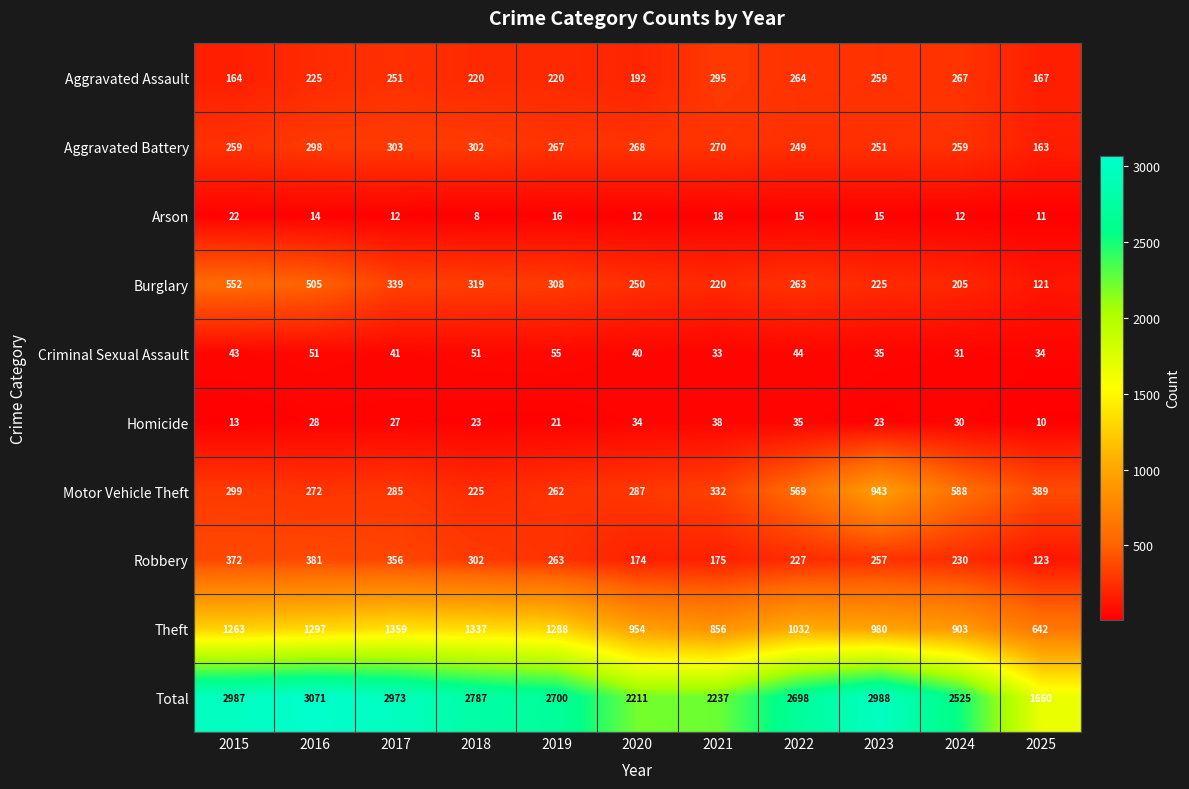

Between 2015 and 2023, which series saw the biggest shift?

Motor Vehicle Theft